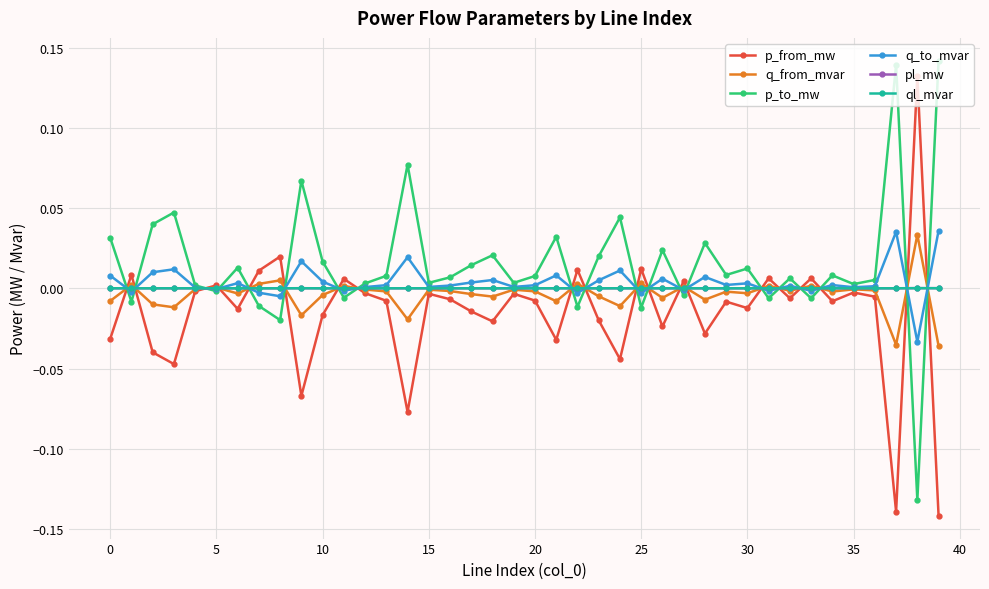

True or false: p_to_mw has more than 2 points higher than both neighbors.

True